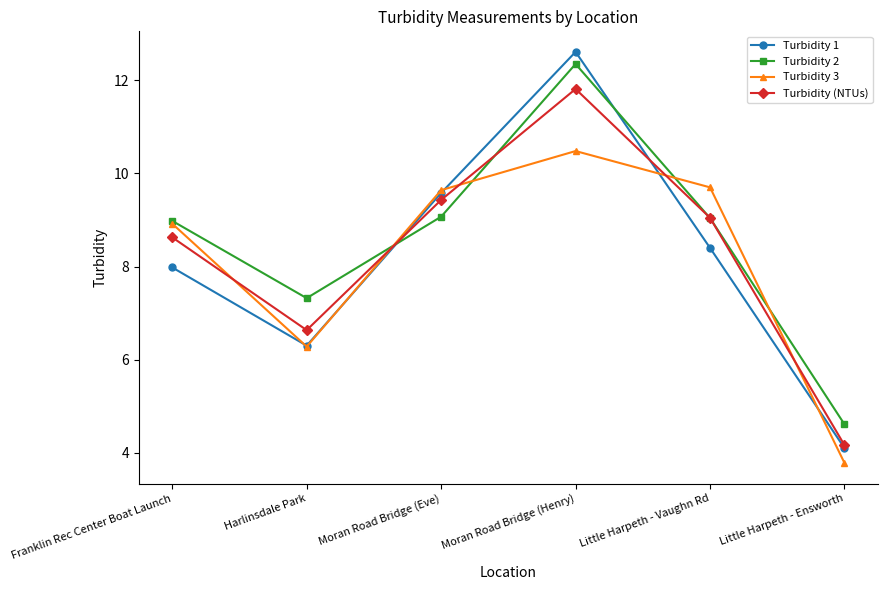

At which label does Turbidity 1 reach its minimum?

Little Harpeth - Ensworth